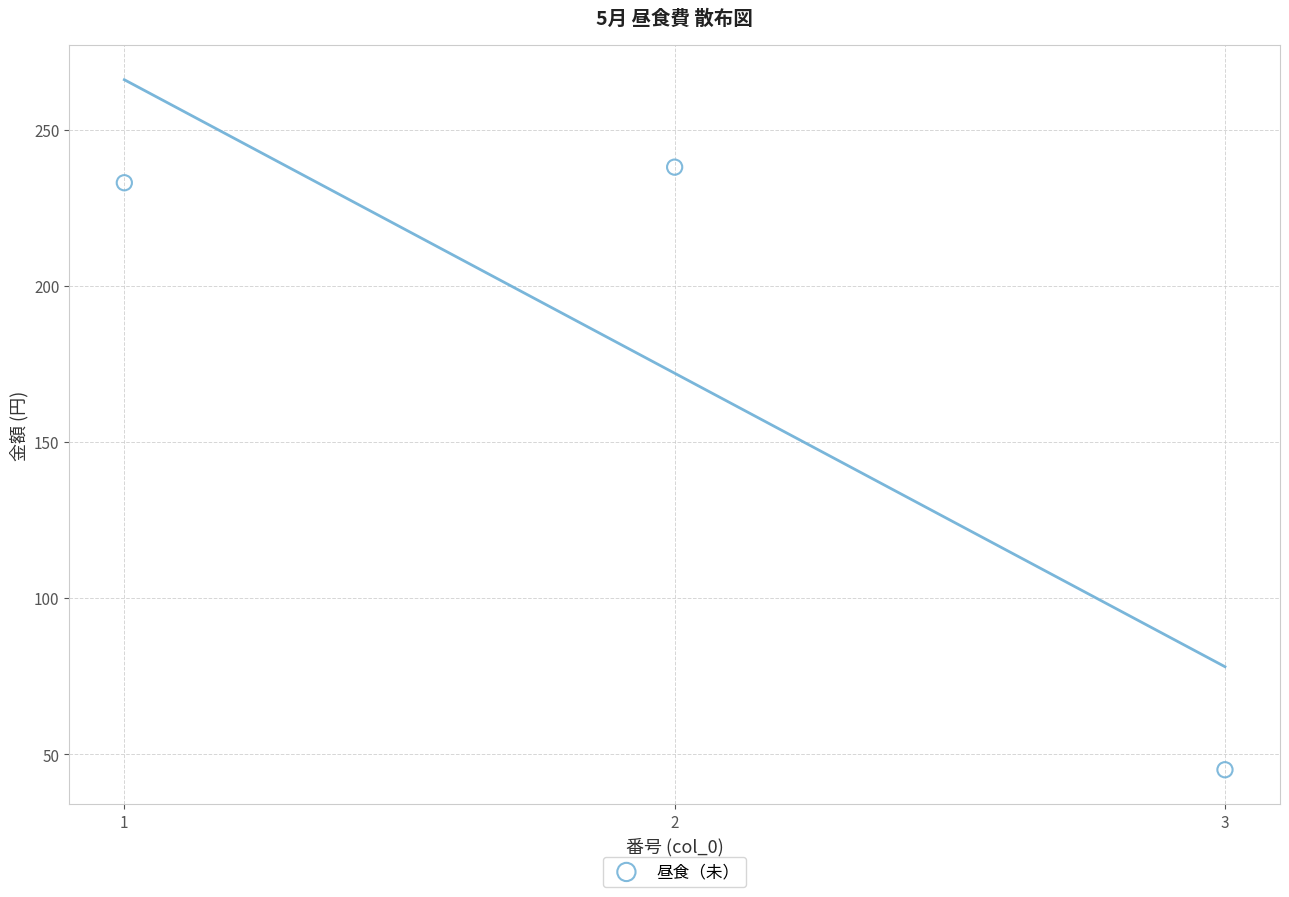

What Y value in the scatter plot is closest to 141?

233